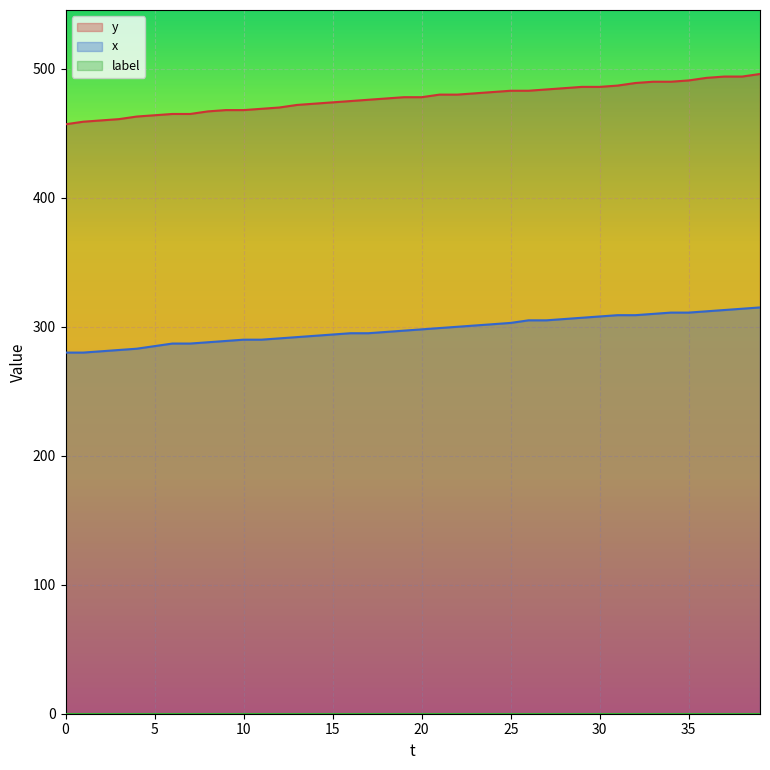

Is it true that x equals 511 at 33?

False